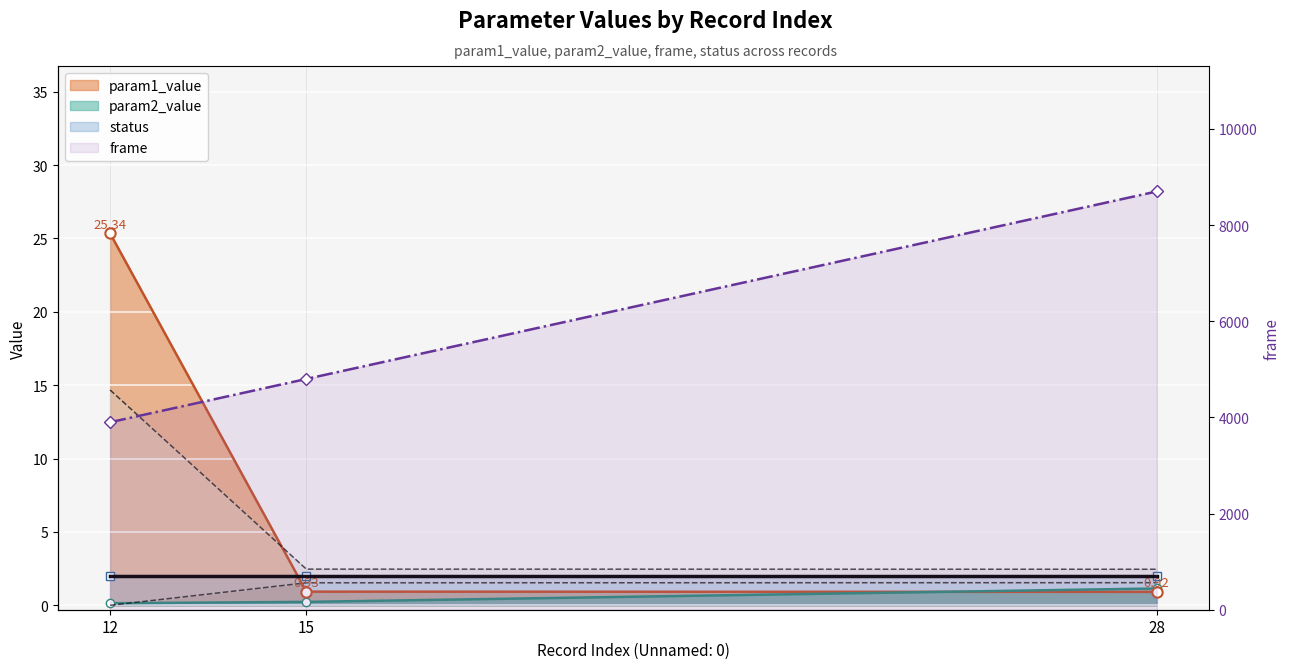

Which series reaches the minimum Y coordinate?

param2_value